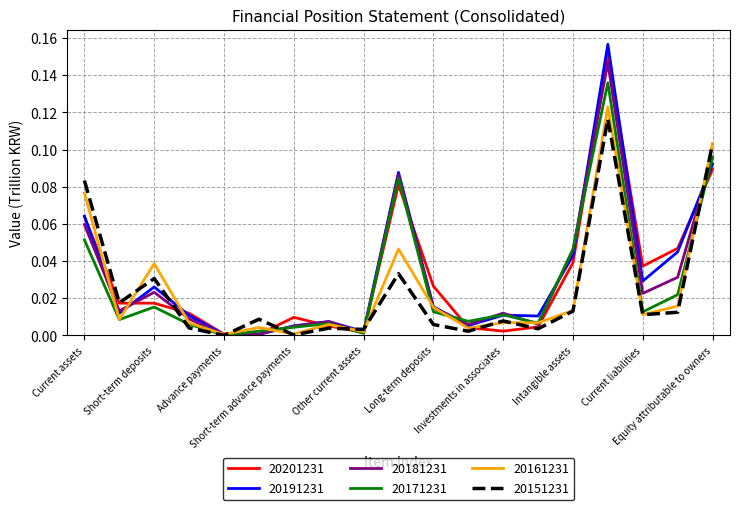

Which series has the largest range (max minus min)?

20191231